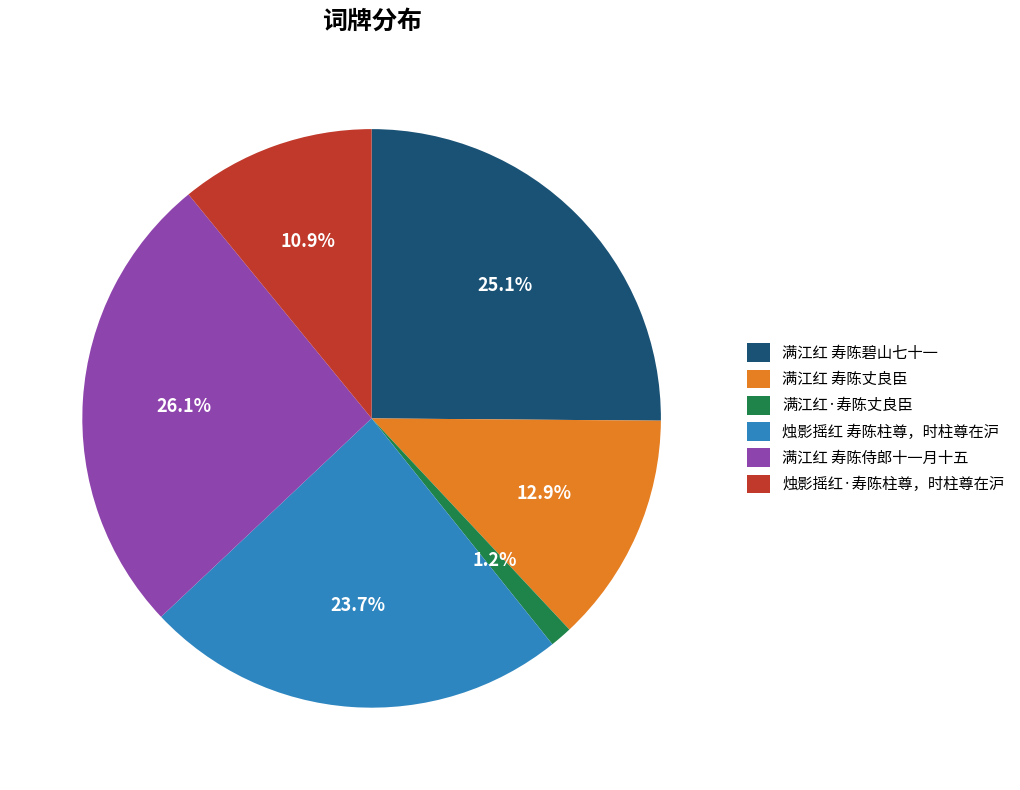

What is the largest slice in the pie chart?

满江红 寿陈侍郎十一月十五